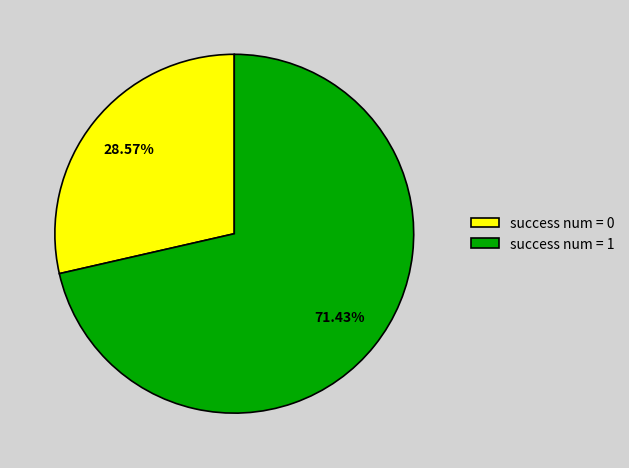

To the nearest percent, what is the combined percentage of success num = 1 and success num = 0?

100%